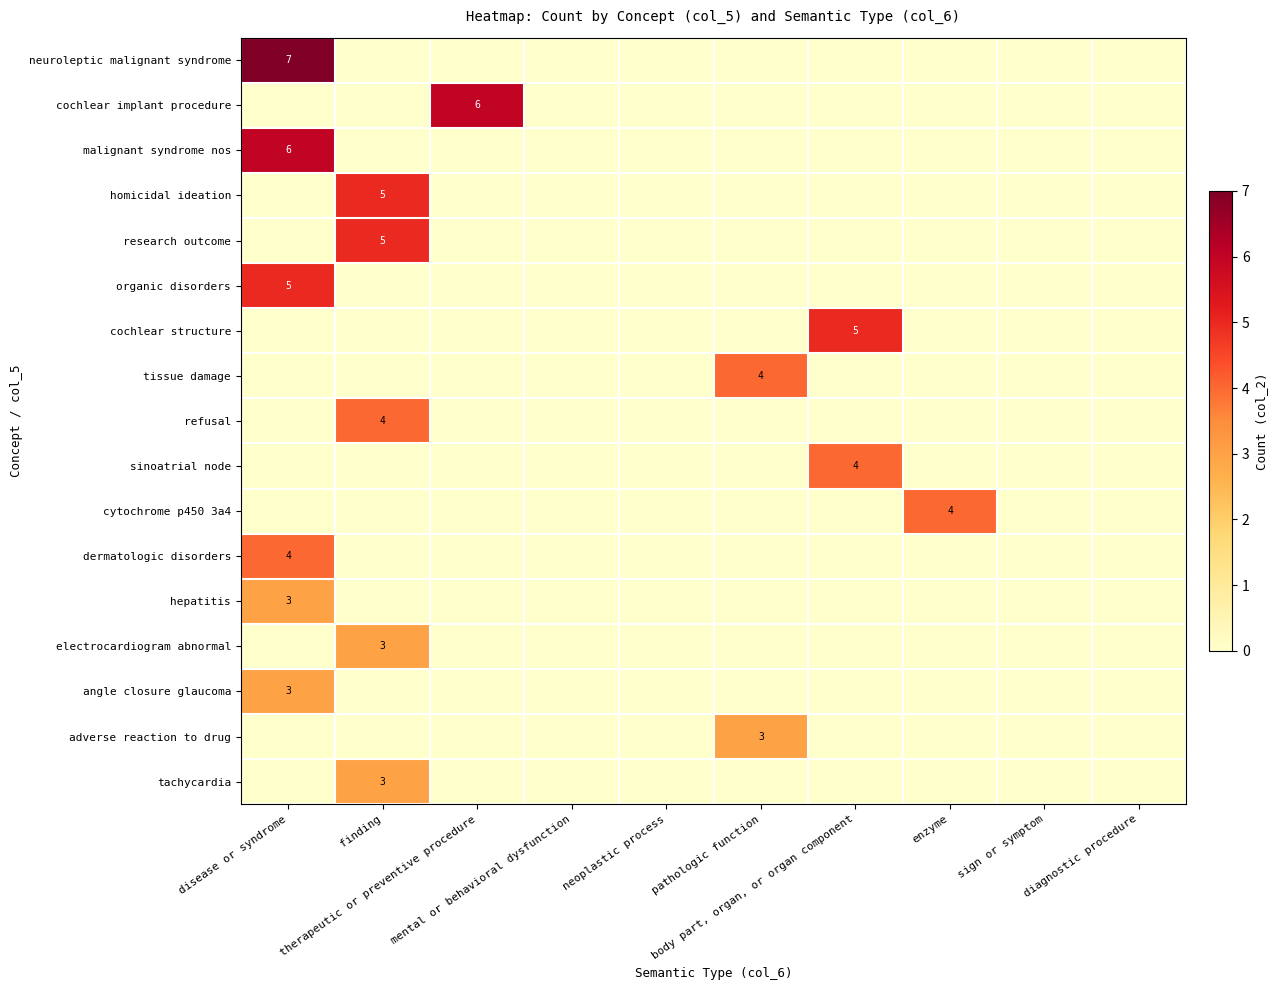

Which category has the lowest value in the dermatologic disorders series?

finding